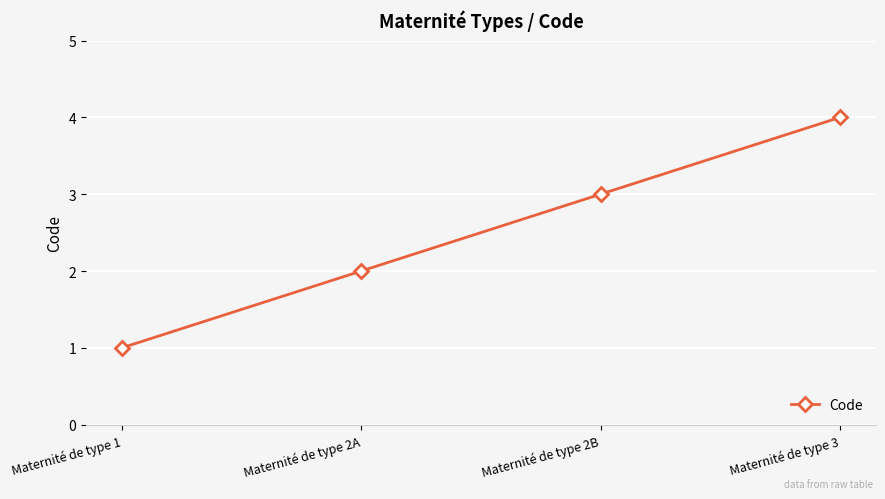

Rank the categories by value from lowest to highest.

Maternité de type 1, Maternité de type 2A, Maternité de type 2B, Maternité de type 3